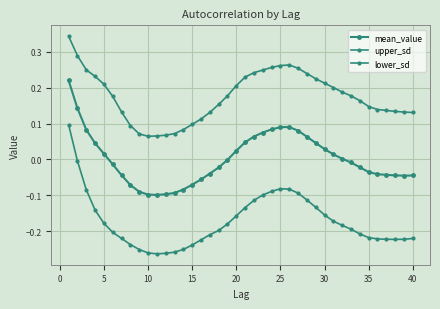

How many values in lower_sd are above zero?

1